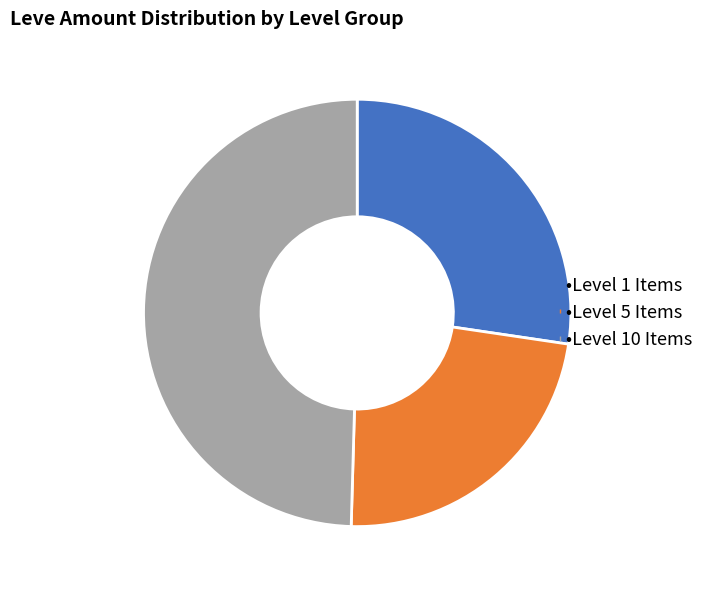

Does any single category account for the majority?

No